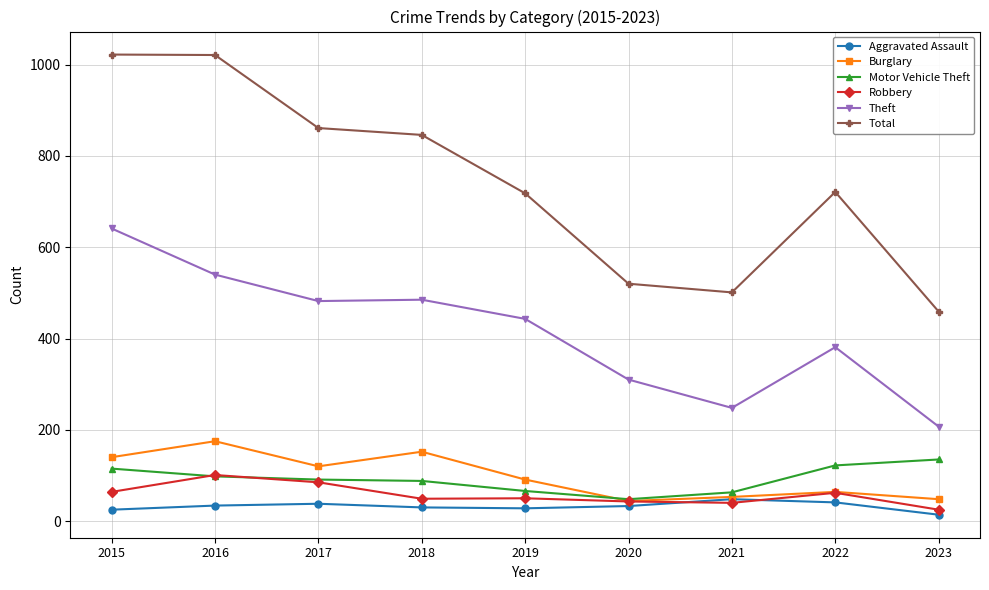

What is the maximum value shown in the chart?

1022